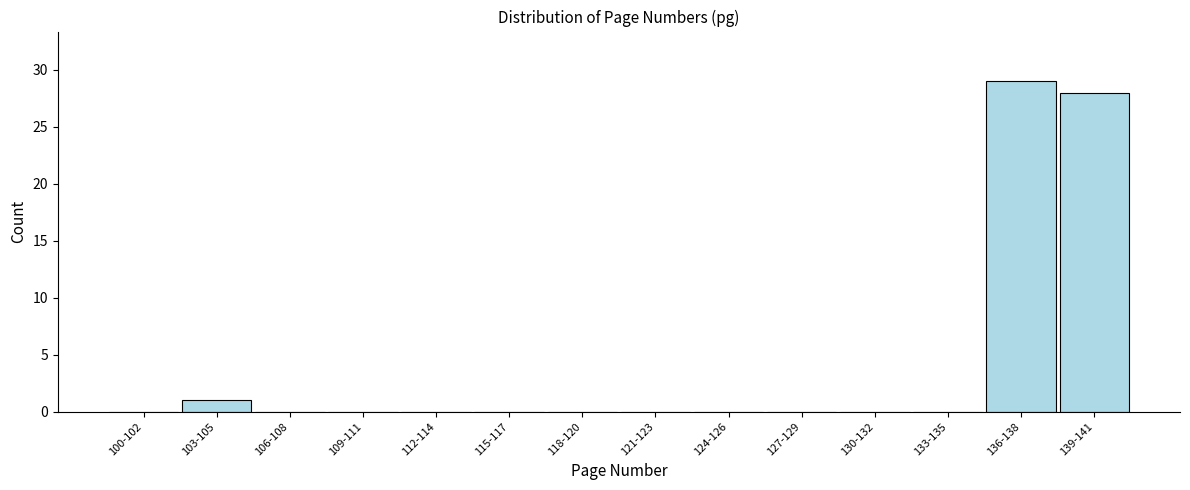

Reading right to left, extract all data points from this chart.

139-141=28	136-138=29	133-135=0	130-132=0	127-129=0	124-126=0	121-123=0	118-120=0	115-117=0	112-114=0	109-111=0	106-108=0	103-105=1	100-102=0